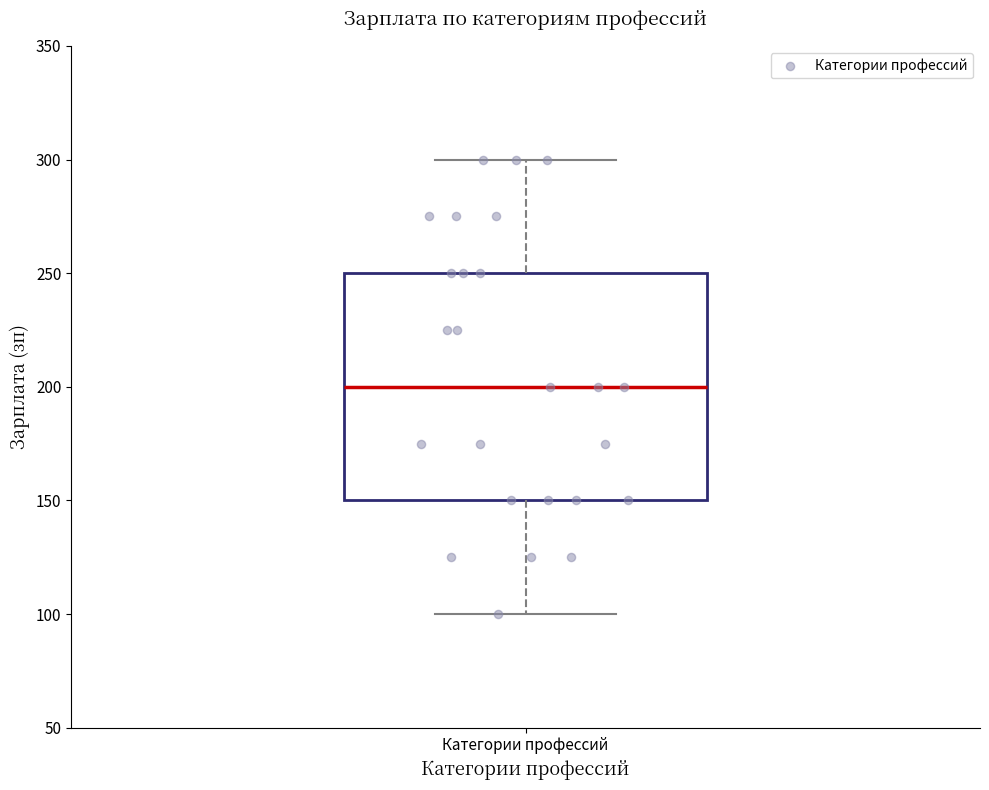

Transcribe this box plot: give where the median line is, the range the box spans, and where the two whiskers end, as read against the y-axis. The values are not printed on the chart, so give them approximately, as read against the axis.

median 200, box 150 to 250, whiskers 100 to 300